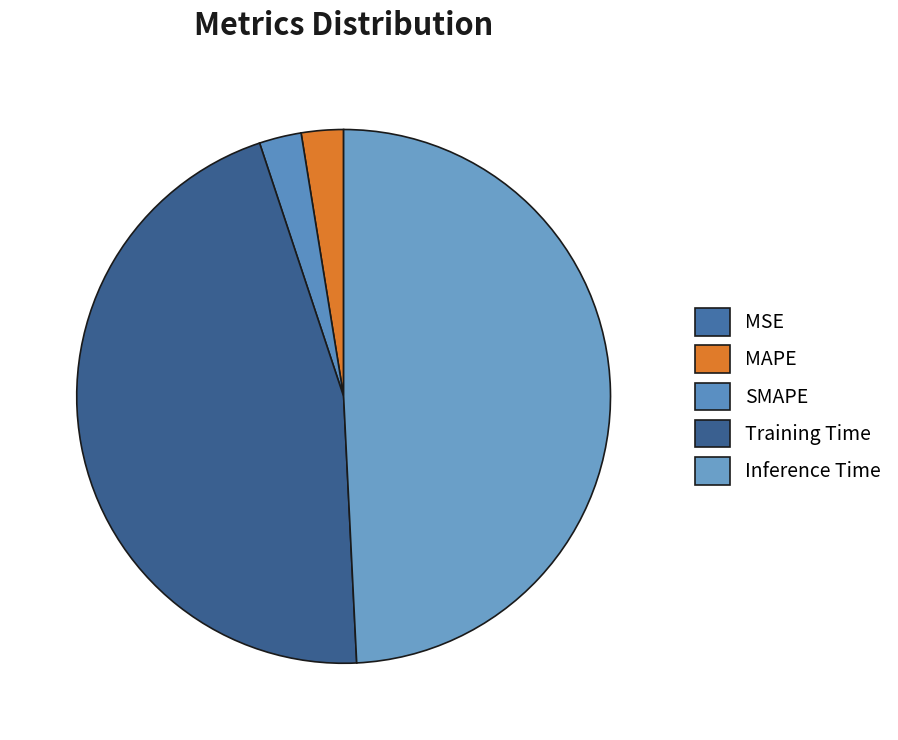

Does Training Time account for over 50% of the chart?

No